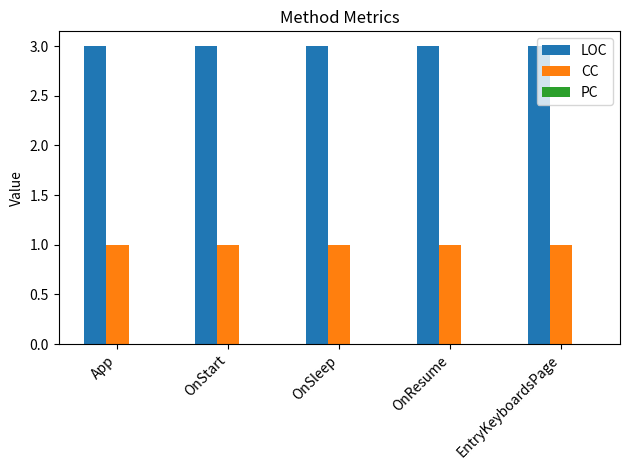

What is the lowest value of the LOC series?

3